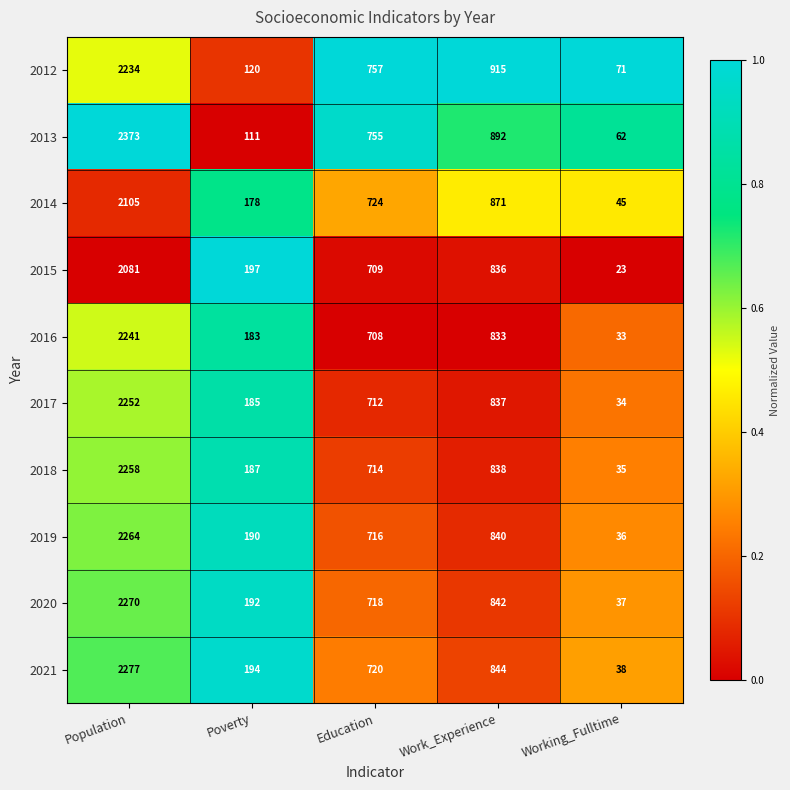

Which series changed the most between Poverty and Education?

2013